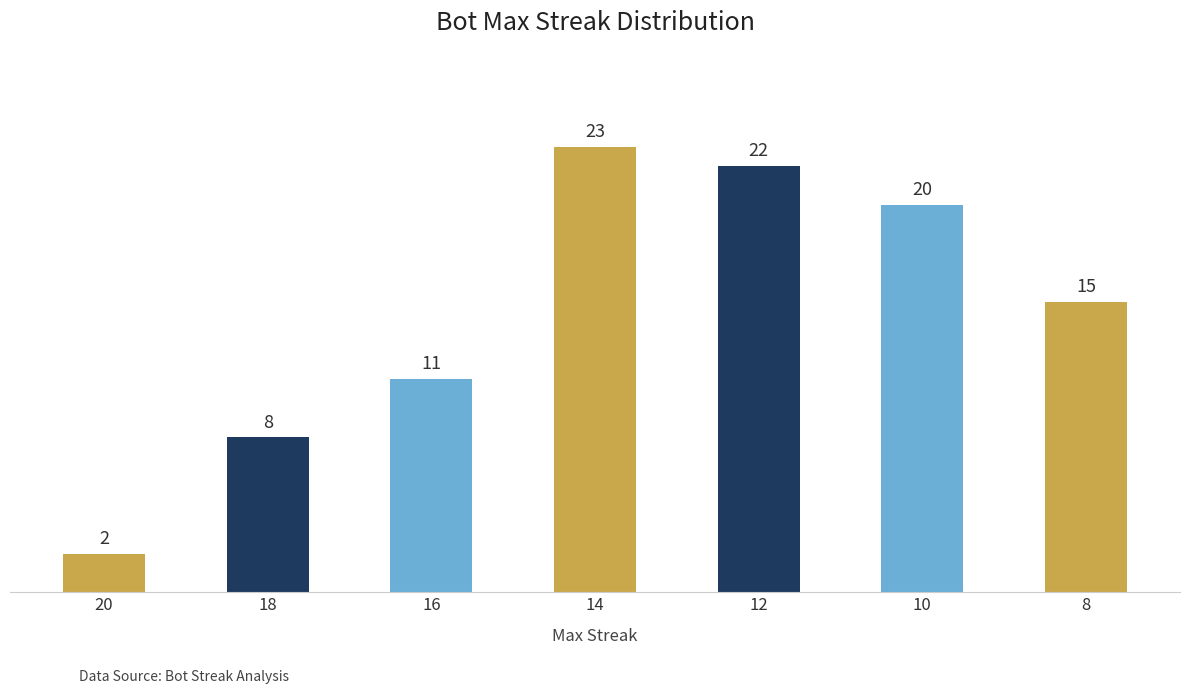

Reading right to left, list all the values displayed in this chart.

8=15	10=20	12=22	14=23	16=11	18=8	20=2